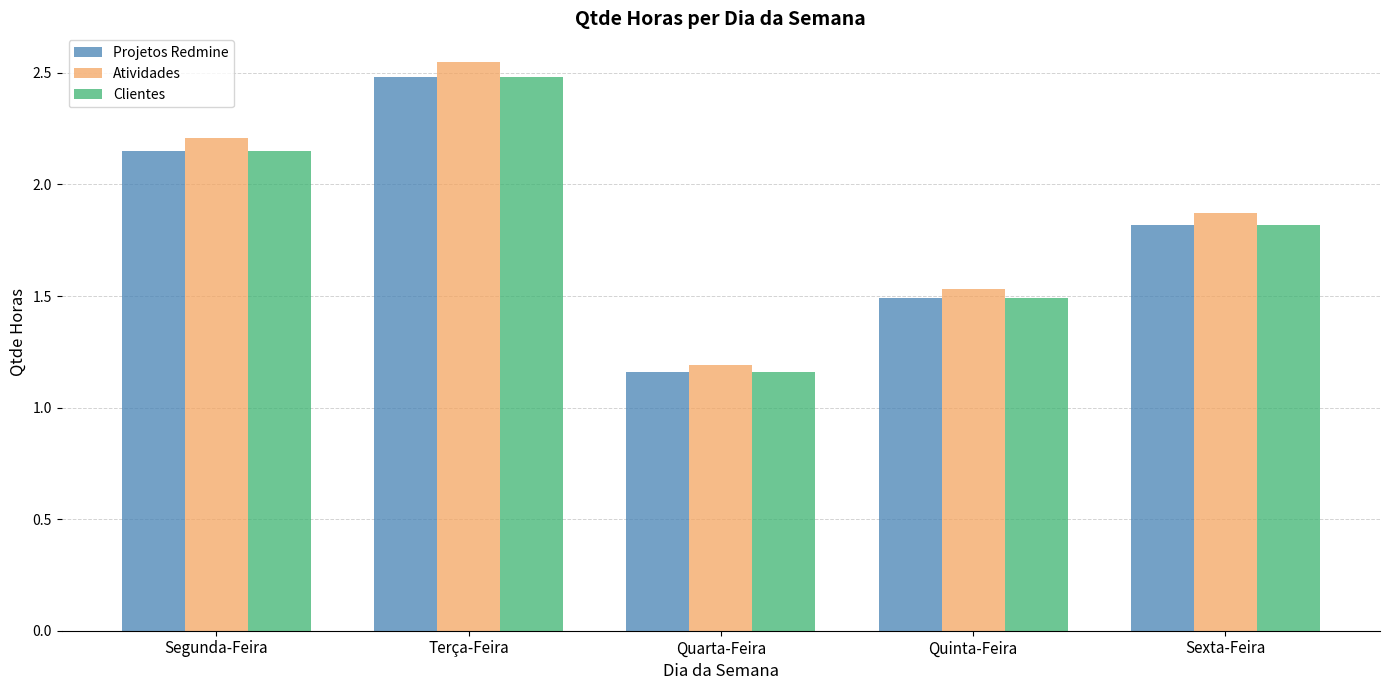

What is the average value of the Projetos Redmine series?

1.8